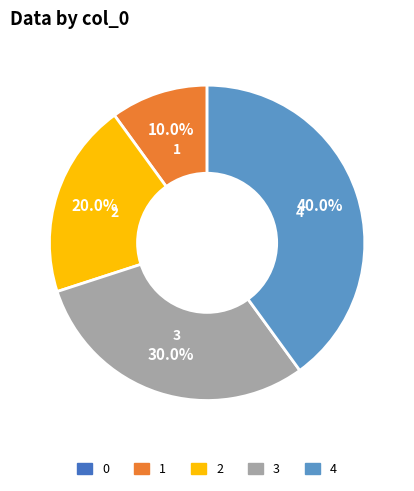

Is the sum of 4 and 2 greater than half?

Yes